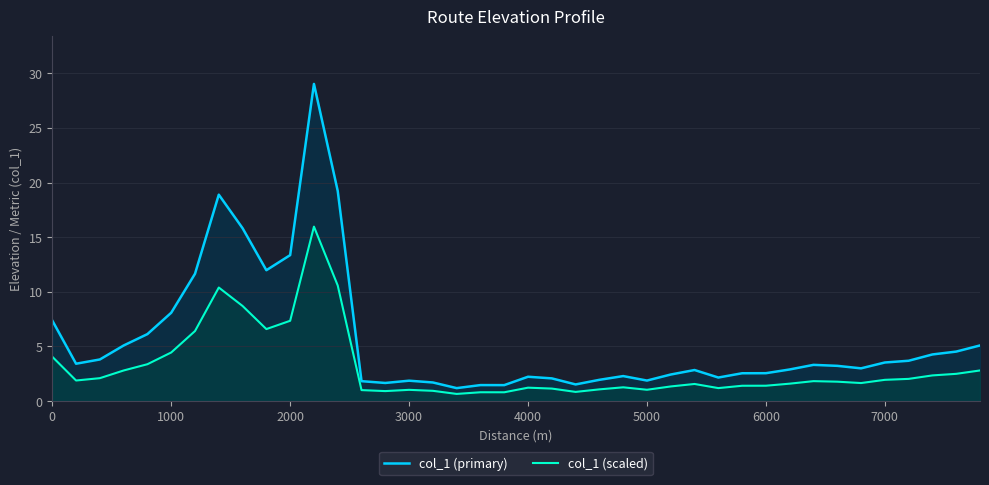

List the series in order of their overall mean, highest first.

col_1 (primary), col_1 (scaled)